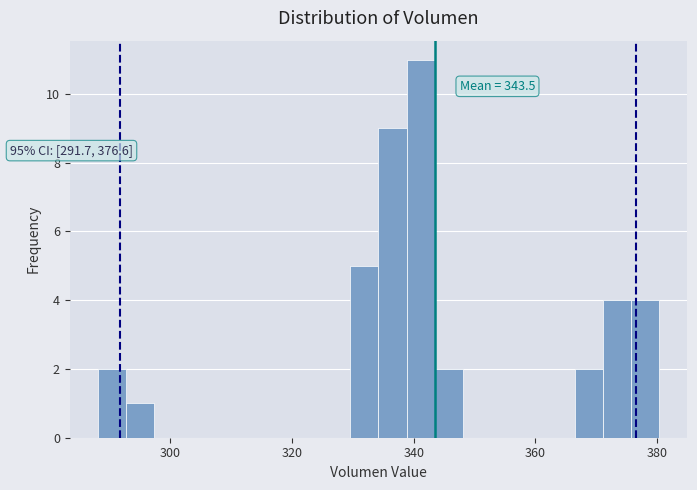

Around what value on the x-axis is the tallest bar? Give the approximate position of its centre, as read against the axis.

342